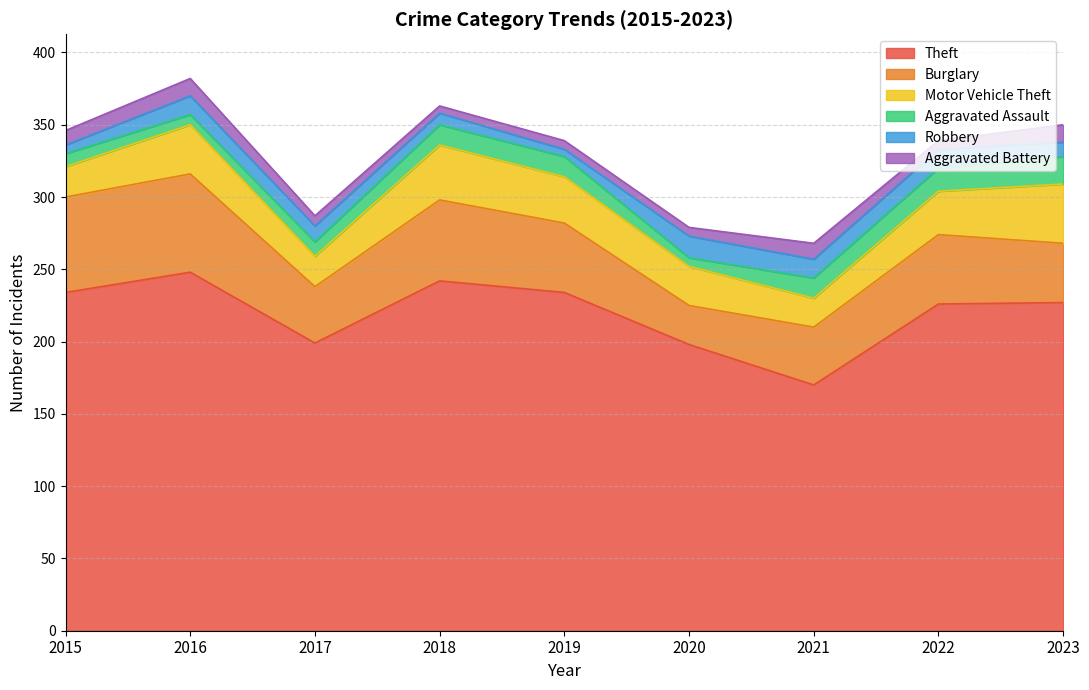

What is the minimum value for Aggravated Assault?

6